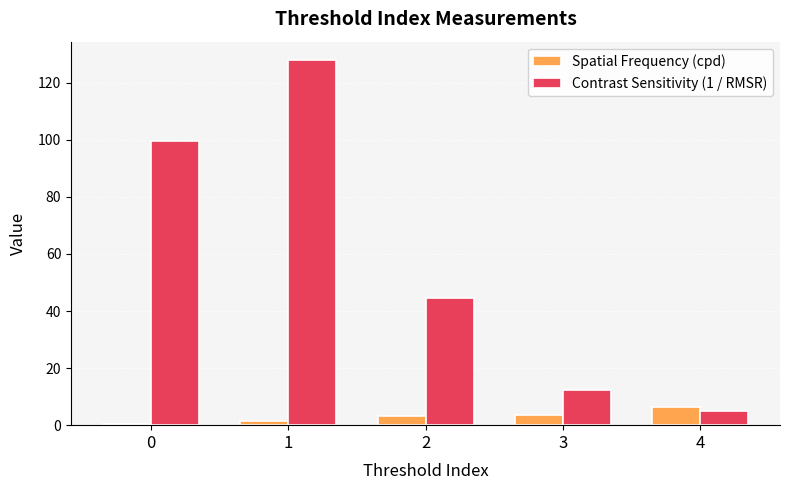

What is the sum of all Spatial Frequency (cpd) values?

15.3